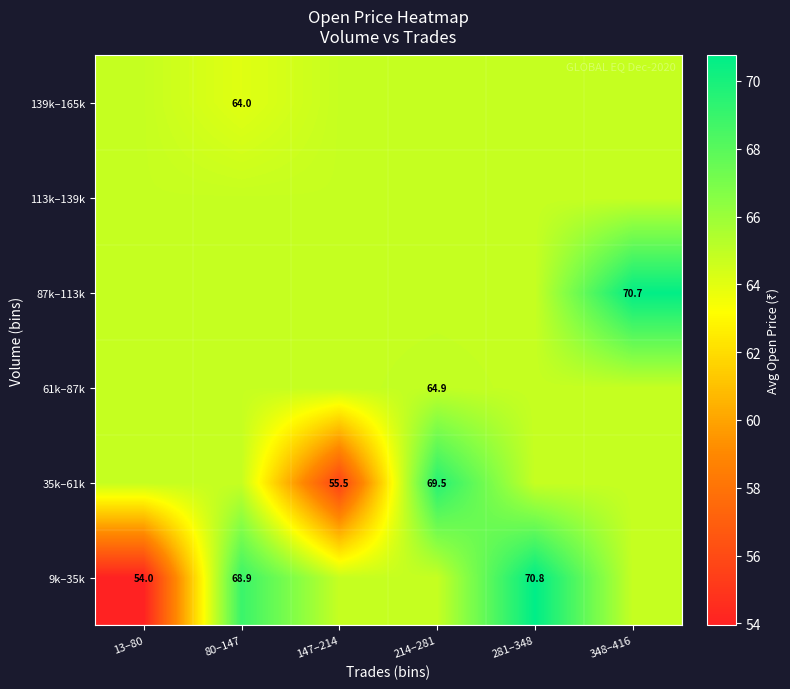

What is the difference between the maximum and second lowest values in the 9k–35k series?

6.0